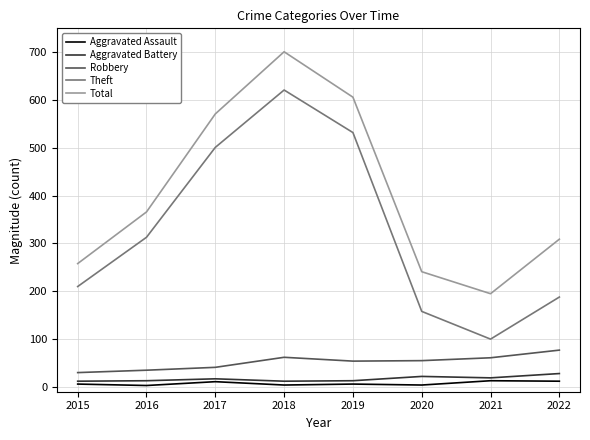

What is the sum of all Total values?

3247